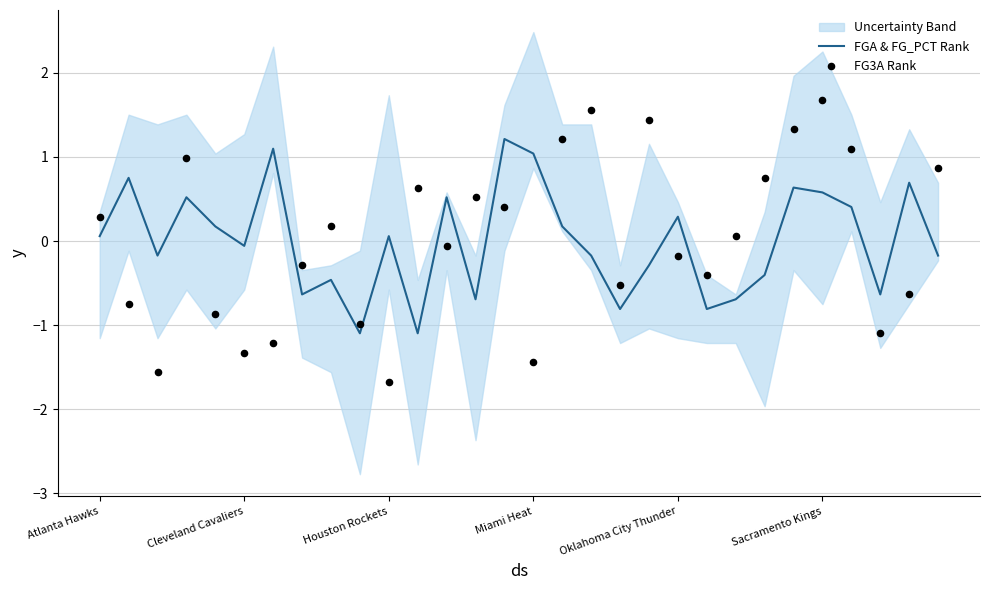

Which series has the widest spread of Y values?

FG3A Rank